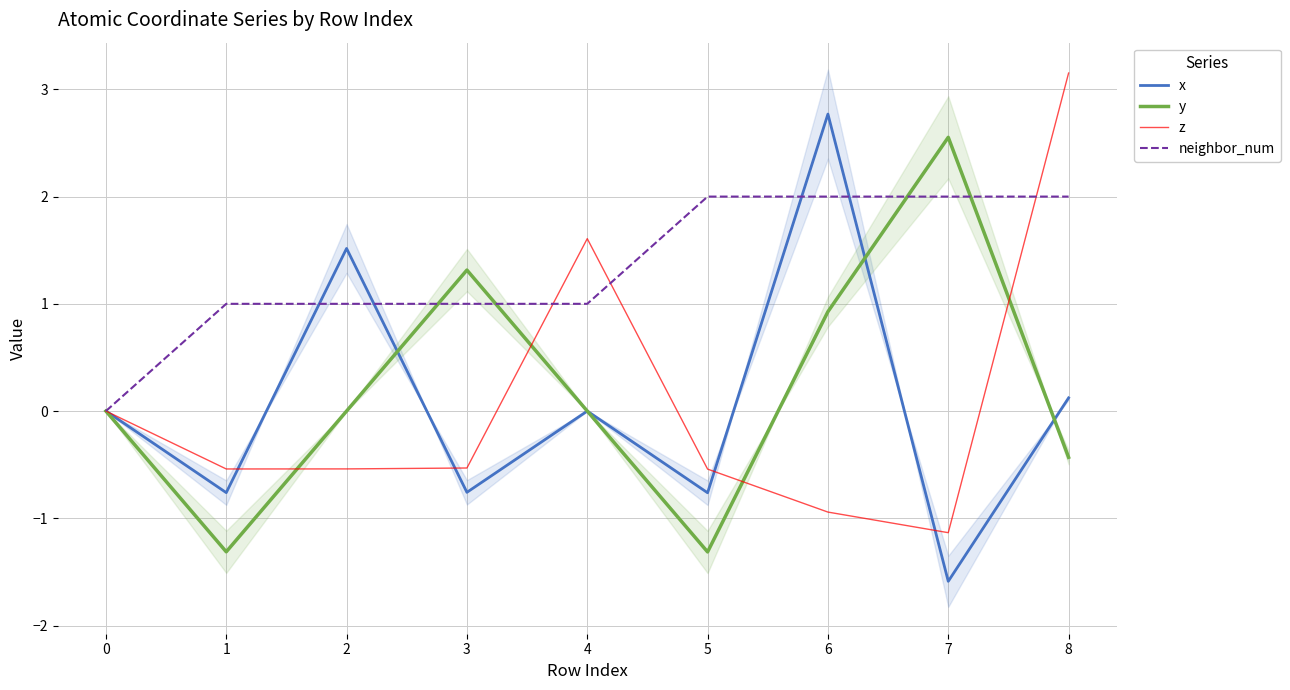

What is the spread (max minus min) of values at 5?

3.3